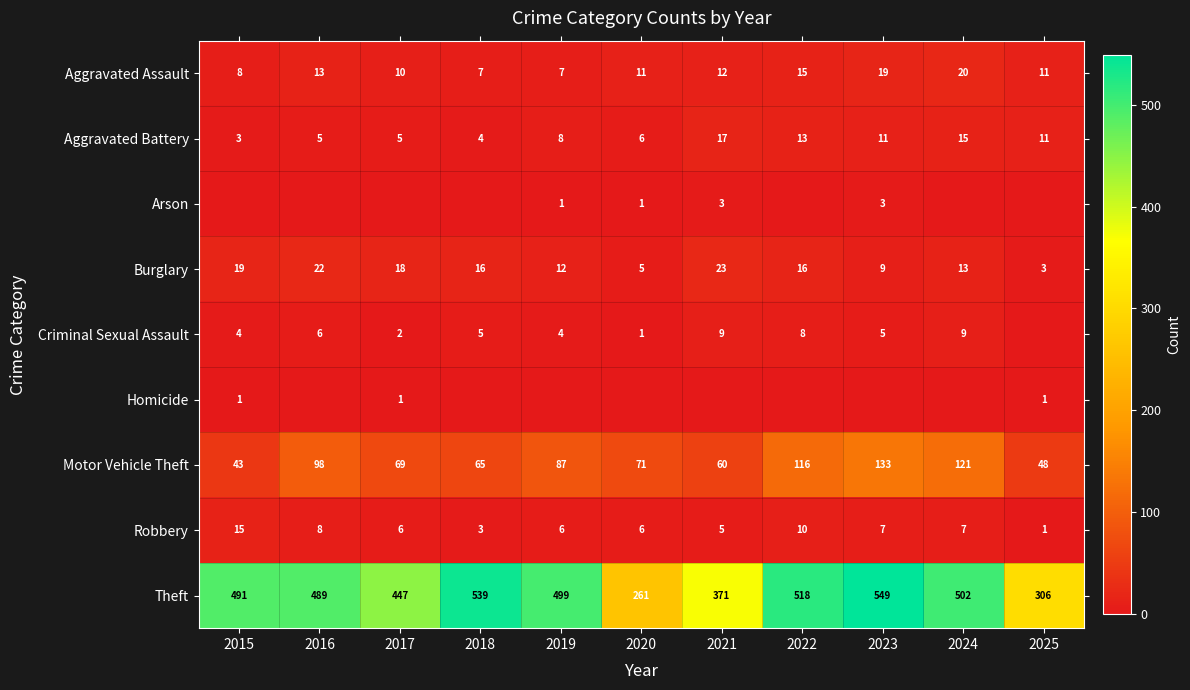

At which label is Theft closest to 405?

2021